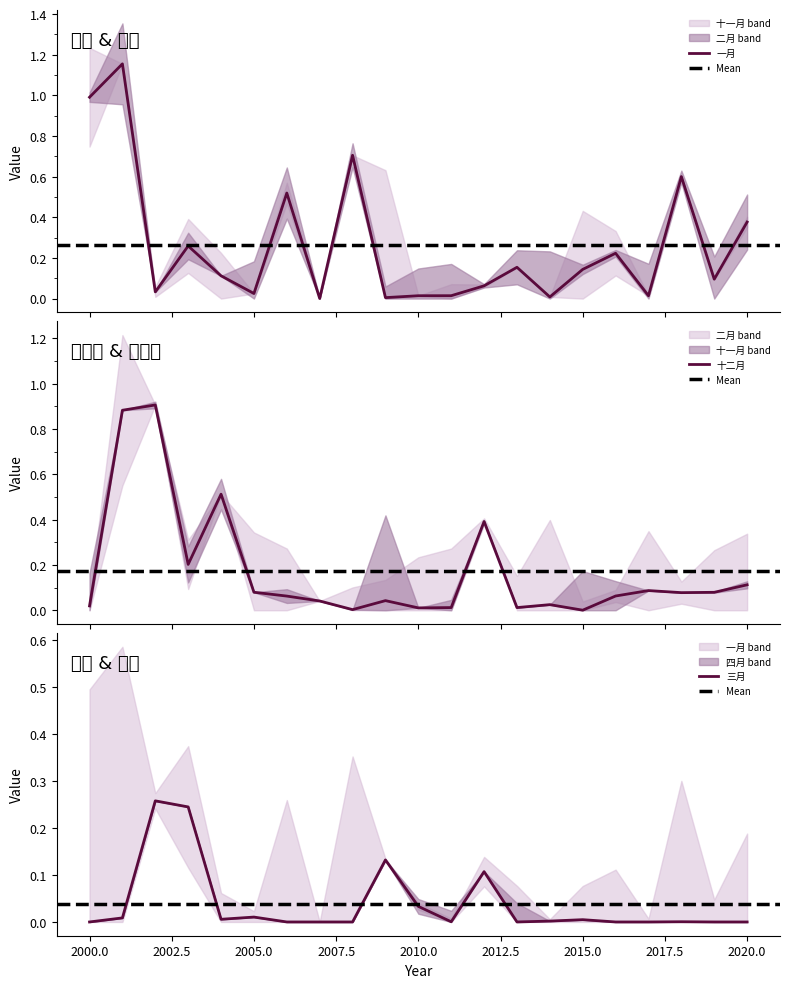

True or false: 三月 has a value of 0.1 at 2007.

False